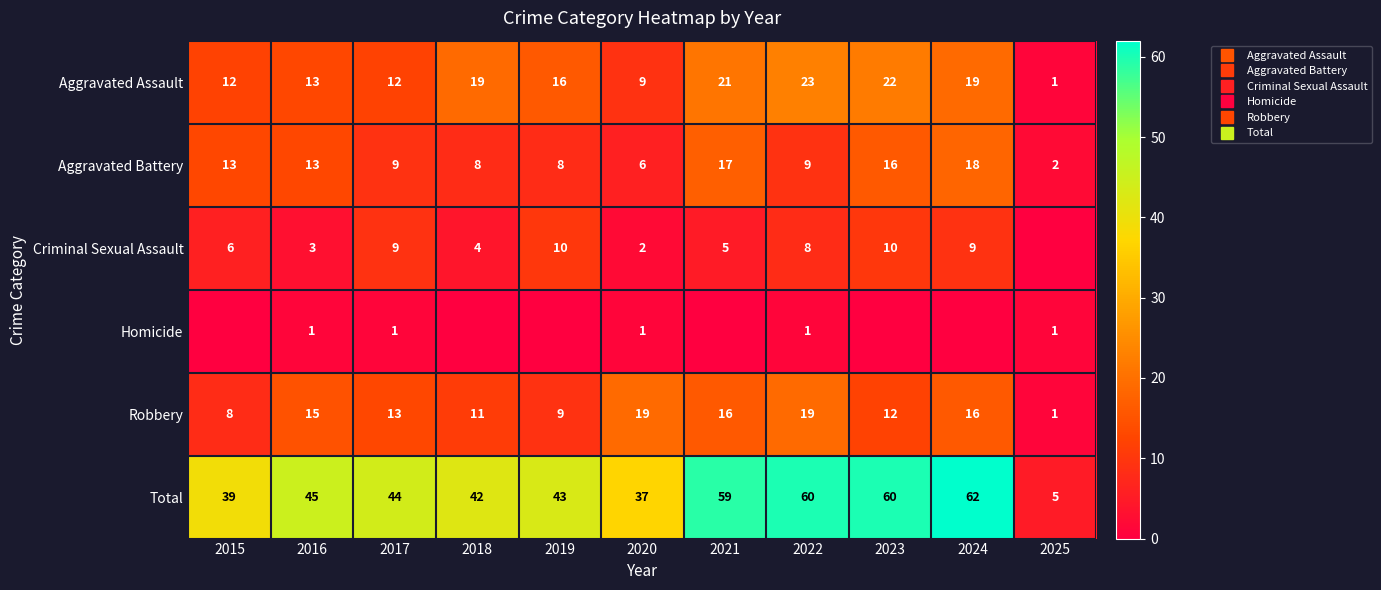

What is the difference between the maximum and second lowest values in the Total series?

25